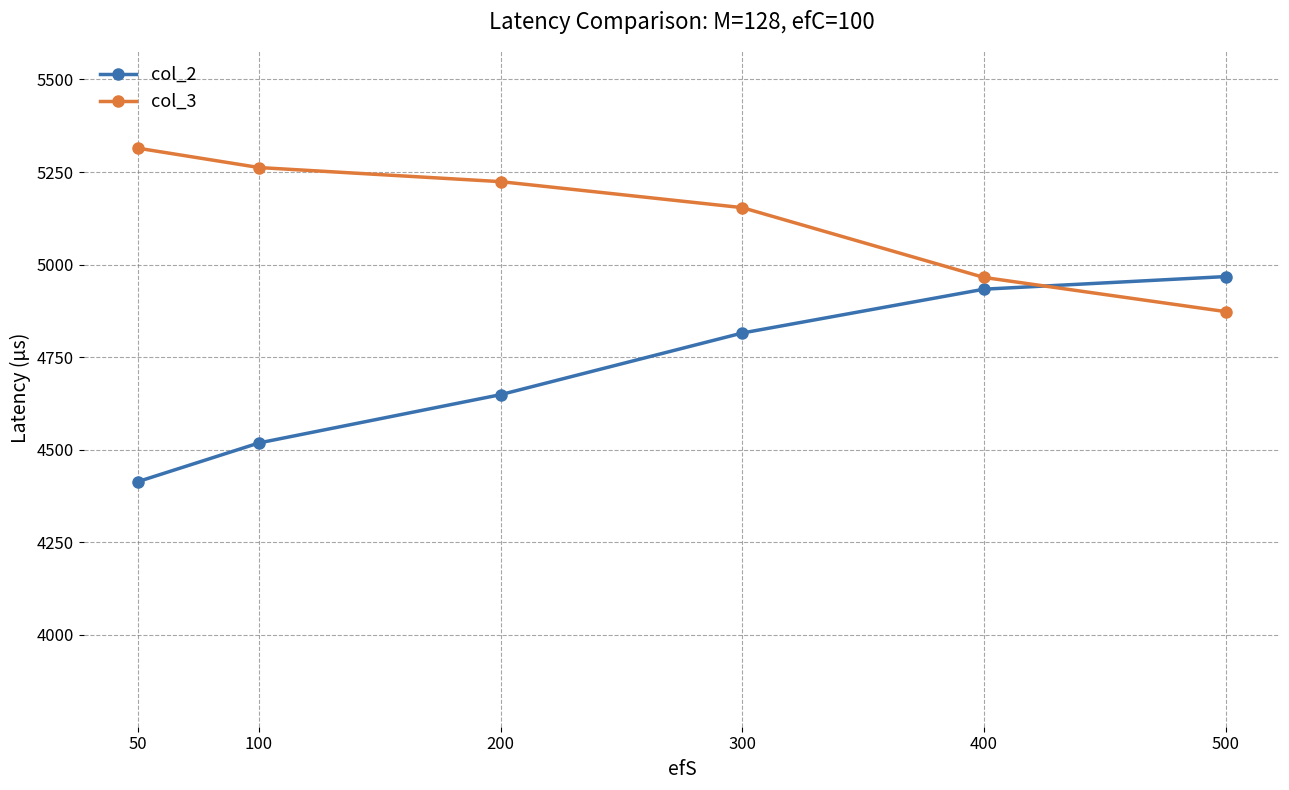

What is the spread (max minus min) of values at 100?

743.7